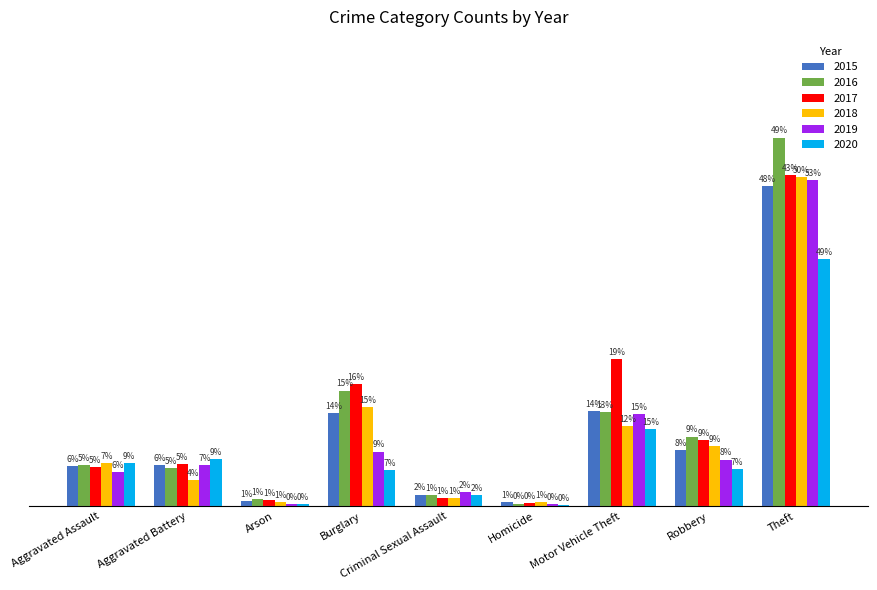

What is the difference between the maximum and minimum values in the 2019 series?

760